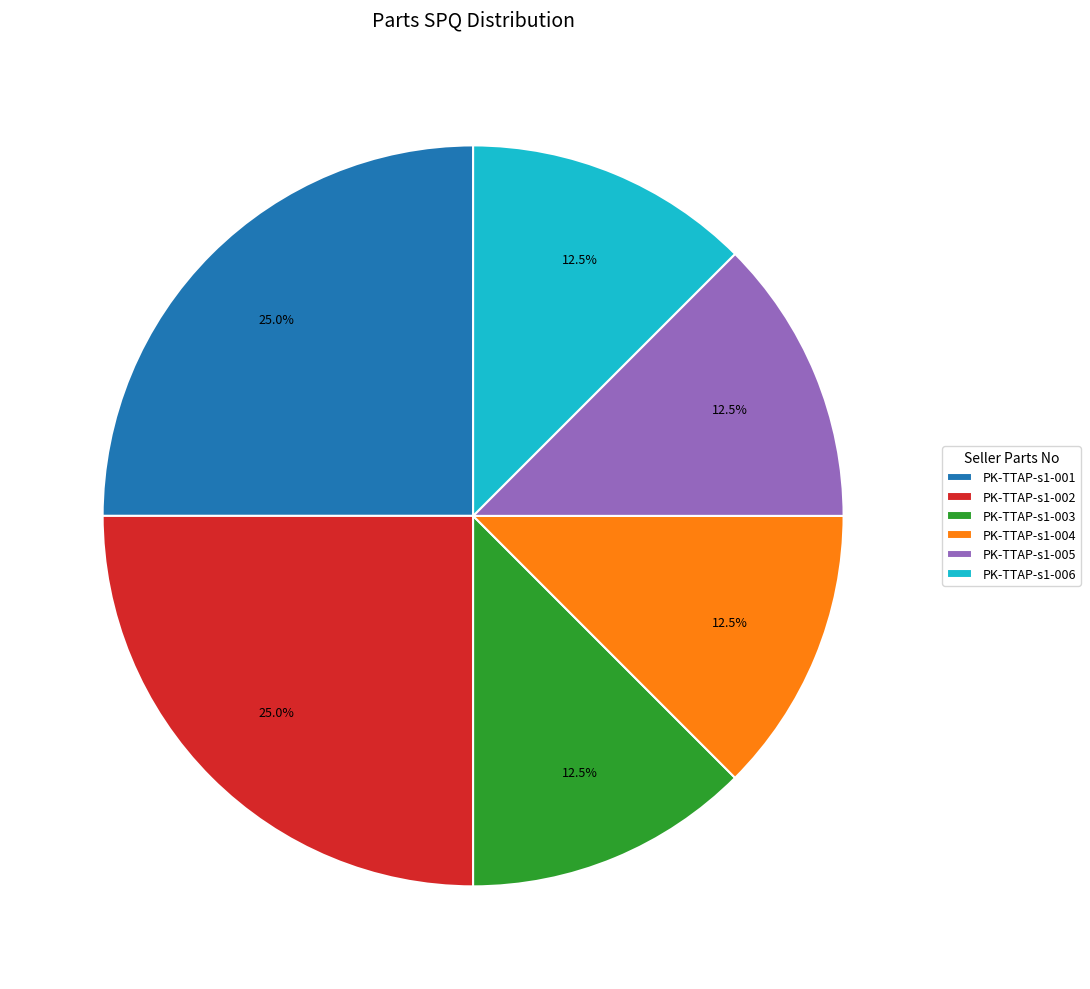

Count the number of slices in the pie.

6